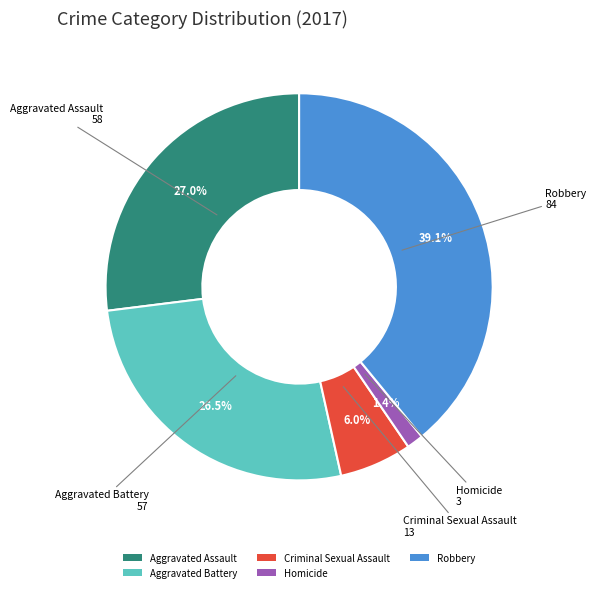

Count the number of slices in the pie.

5